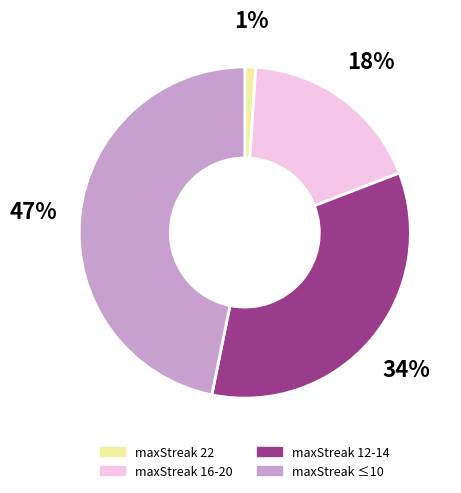

Which has a higher value, maxStreak 16-20 or maxStreak 12-14?

maxStreak 12-14